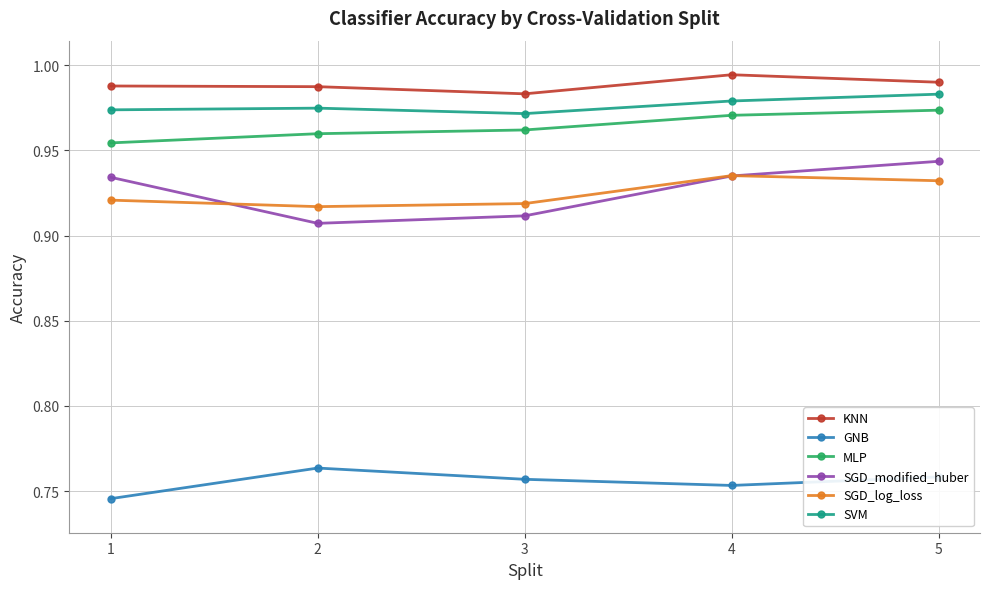

How many lines are shown in the chart?

6